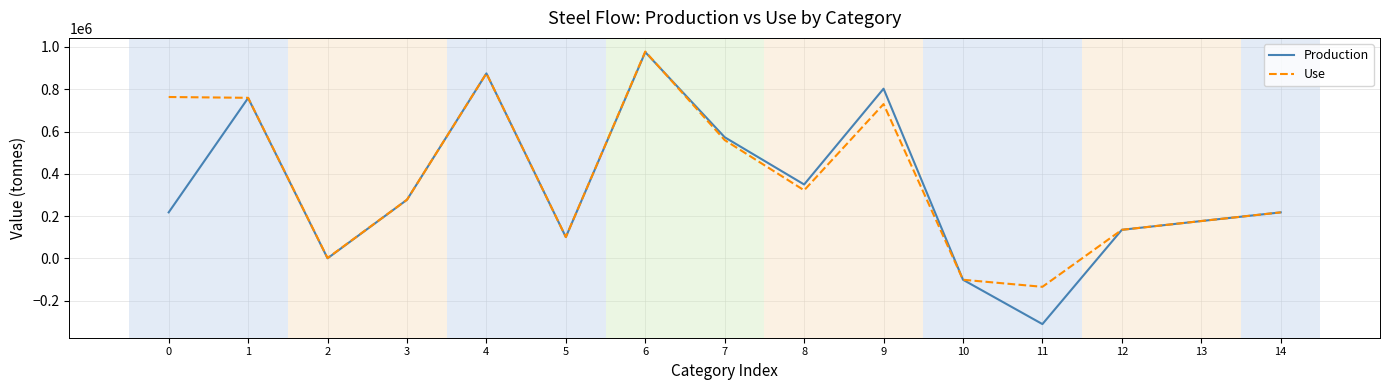

True or false: Production has more than 2 points higher than both neighbors.

True